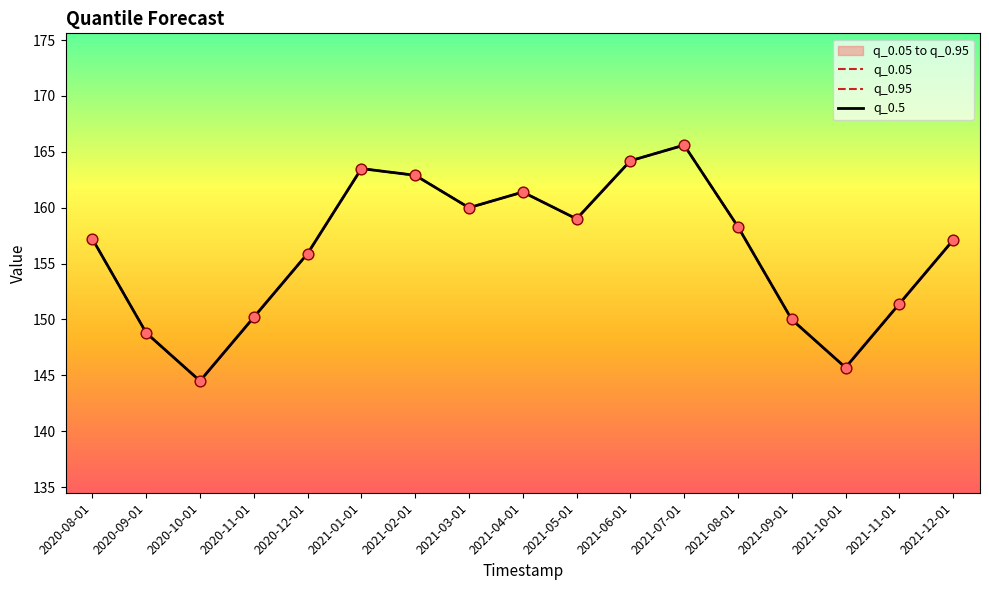

Which series has the largest total across all categories?

q_0.05